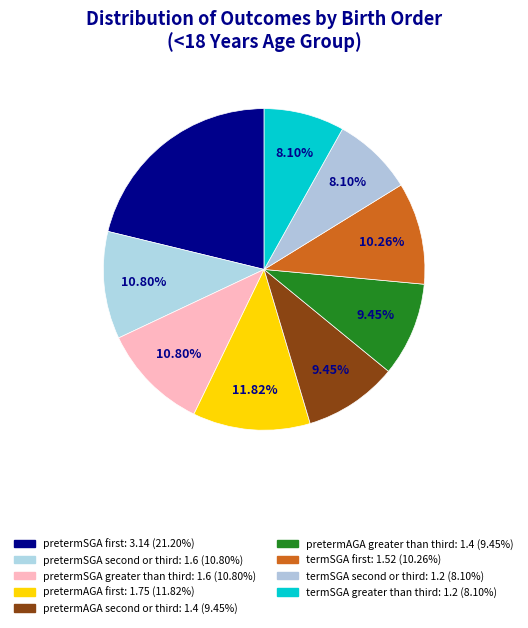

Rank the categories by value from highest to lowest.

pretermSGA first, pretermAGA first, pretermSGA second or third, pretermSGA greater than third, termSGA first, pretermAGA second or third, pretermAGA greater than third, termSGA second or third, termSGA greater than third